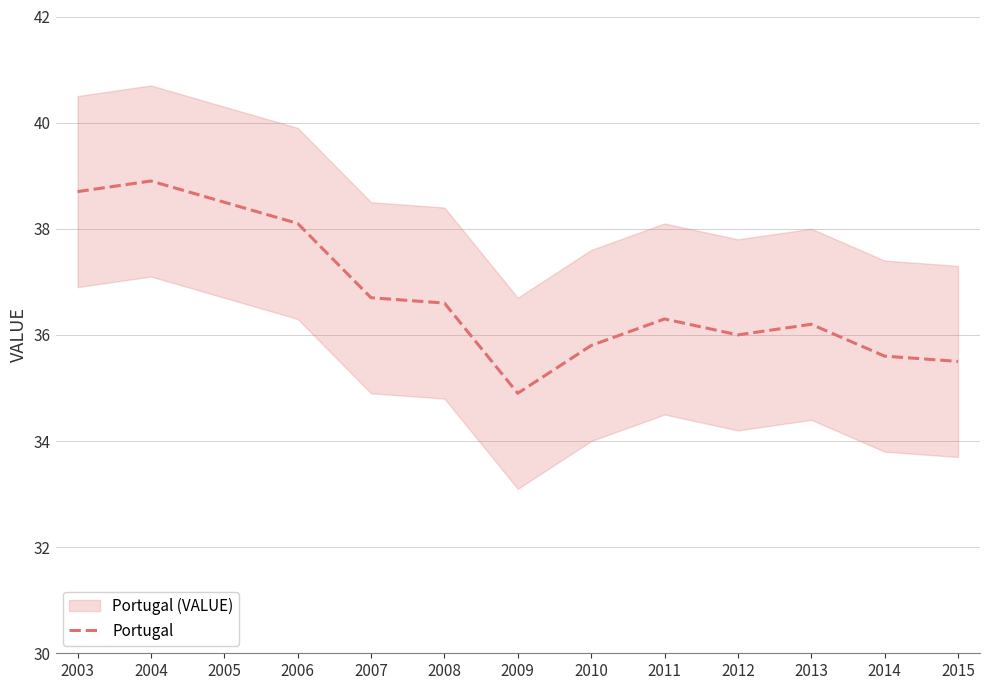

What is the average value?

36.8